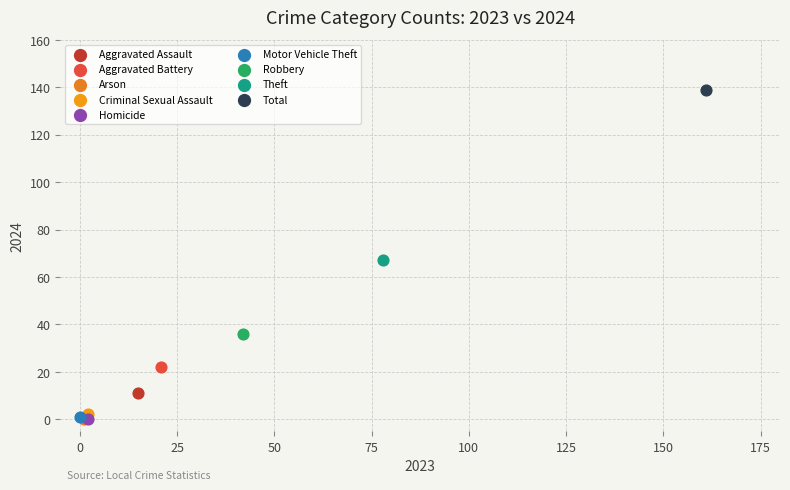

What are all the series names shown in the legend?

Aggravated Assault, Aggravated Battery, Arson, Criminal Sexual Assault, Homicide, Motor Vehicle Theft, Robbery, Theft, Total